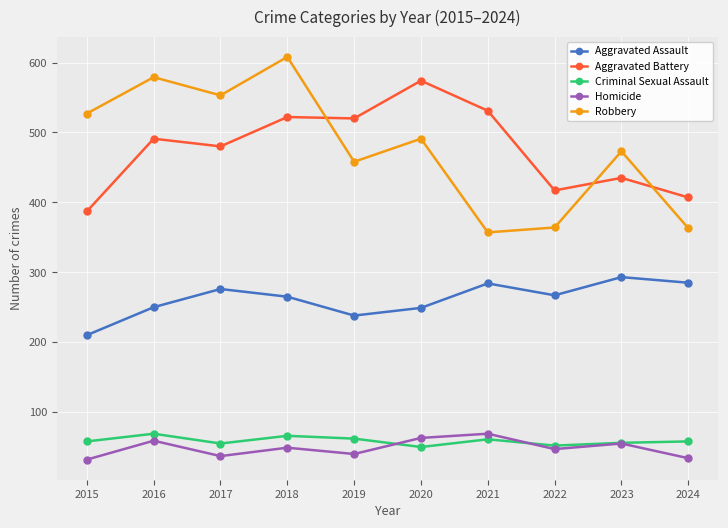

At which category does Criminal Sexual Assault reach its first local peak?

2016